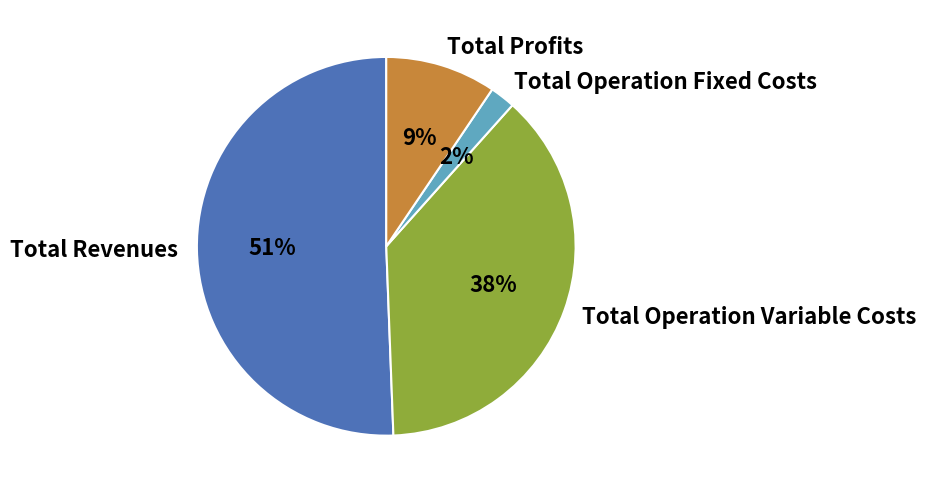

Is there a majority slice in this chart?

Yes